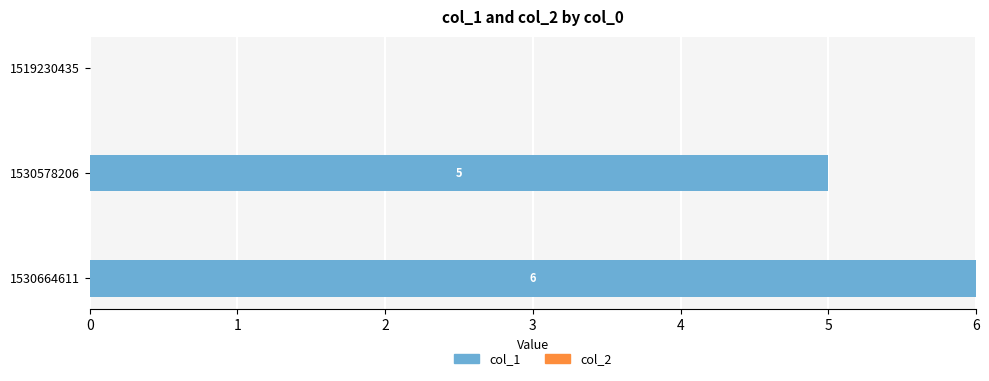

The chart shows a value of 0 at 1519230435. True or false?

True